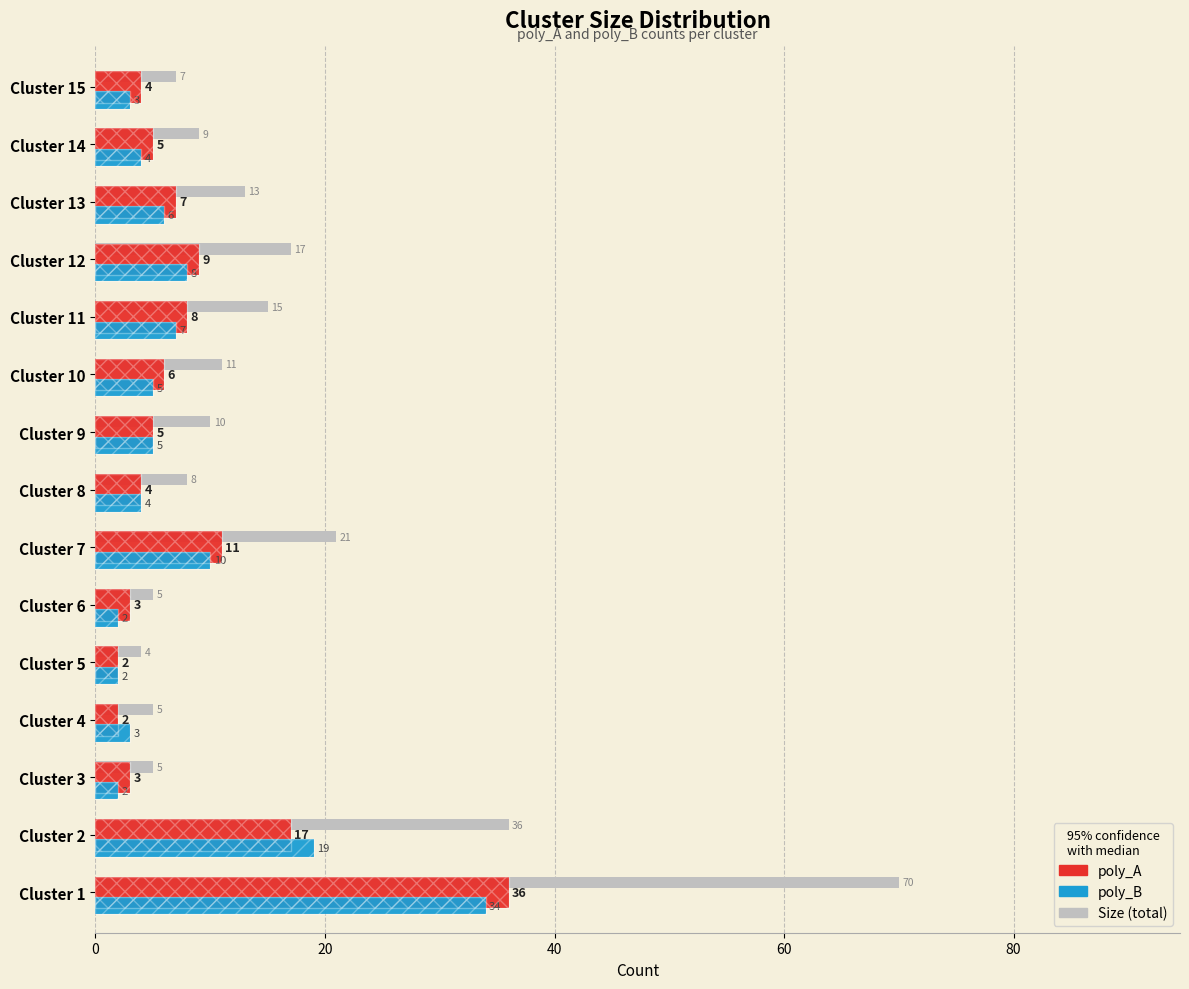

Count the number of categories in the chart.

15